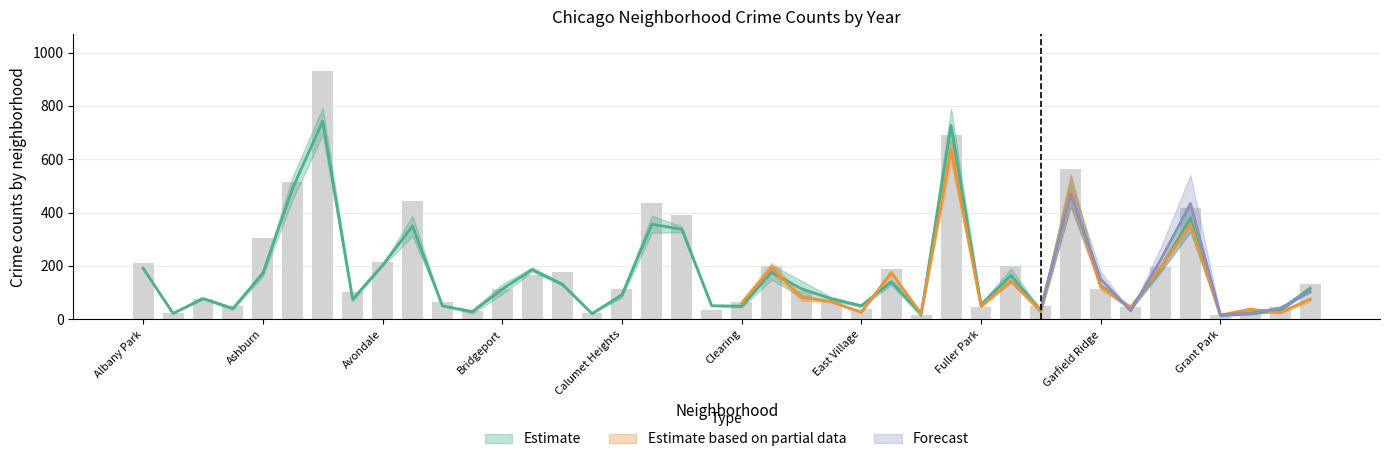

Rank the categories by 2022 value from lowest to highest.

Grant Park, Andersonville, Burnside, Edison Park, Galewood, Boystown, East Village, Greektown, Hegewisch, Armour Square, Gold Coast, Clearing, Fuller Park, Beverly, East Side, Hermosa, Dunning, Chinatown, Bucktown, Archer Heights, Avalon Park, Calumet Heights, Bridgeport, Garfield Ridge, Ashburn, Avondale, Albany Park, Gage Park, Brighton Park, Douglas, Edgewater, Grand Boulevard, Belmont Cragin, Chatham, Chicago Lawn, Grand Crossing, Auburn Gresham, Garfield Park, Englewood, Austin